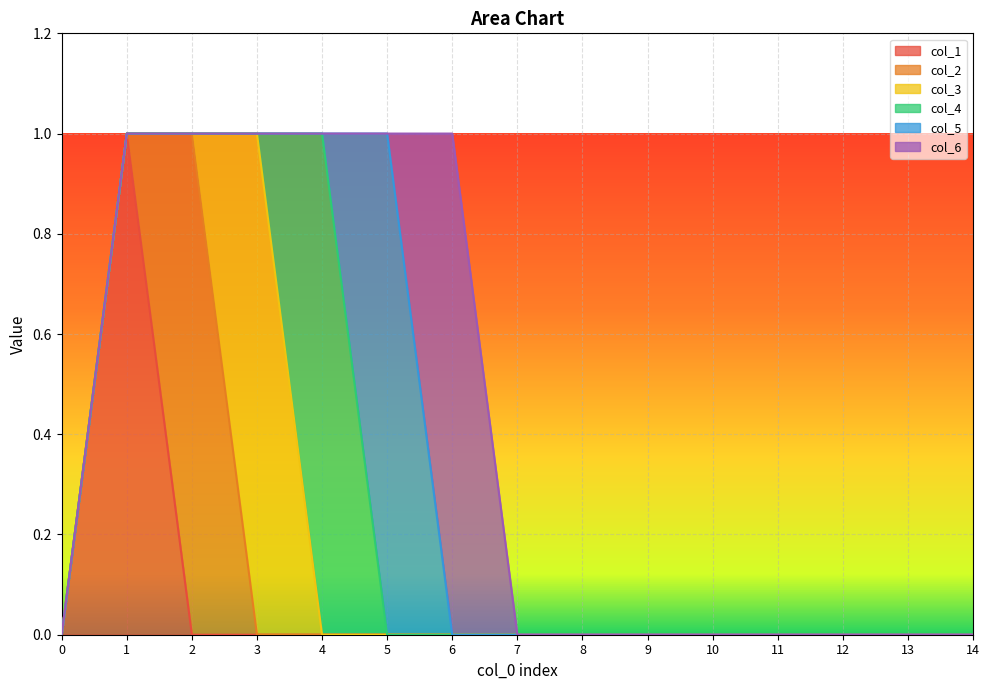

Reading left to right, what are all the values shown in this chart?

col_1: 0	1	0	0	0	0	0	0	0	0	0	0	0	0	0
col_2: 0	0	1	0	0	0	0	0	0	0	0	0	0	0	0
col_3: 0	0	0	1	0	0	0	0	0	0	0	0	0	0	0
col_4: 0	0	0	0	1	0	0	0	0	0	0	0	0	0	0
col_5: 0	0	0	0	0	1	0	0	0	0	0	0	0	0	0
col_6: 0	0	0	0	0	0	1	0	0	0	0	0	0	0	0